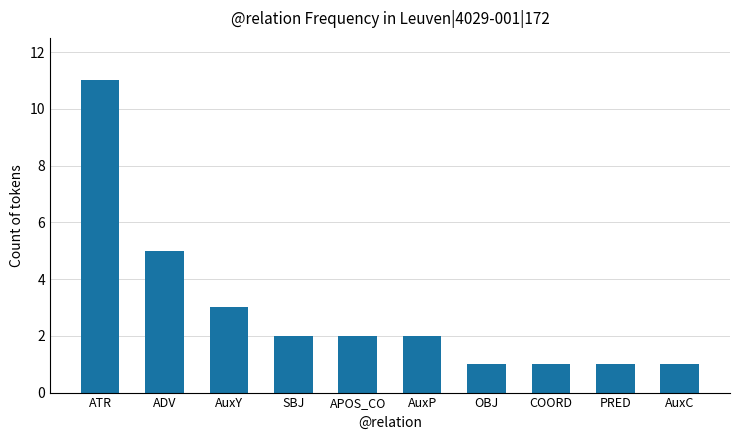

Is it true that the value at AuxP is 2?

True